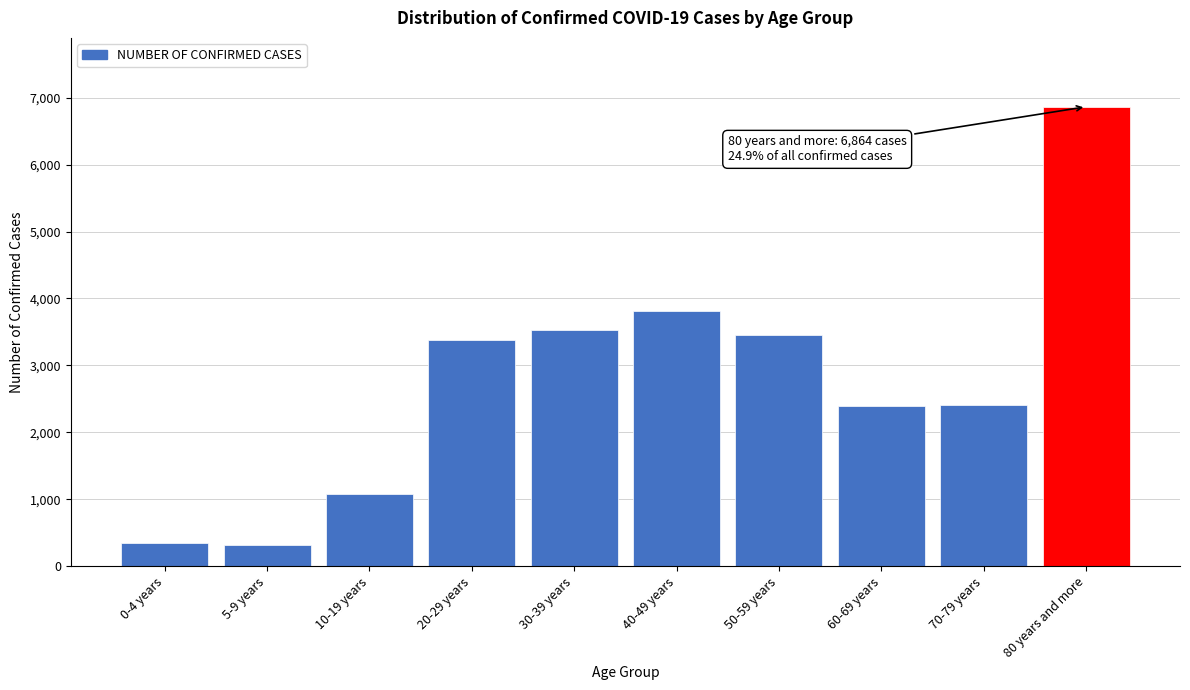

What is the difference between the second highest and minimum values?

3498